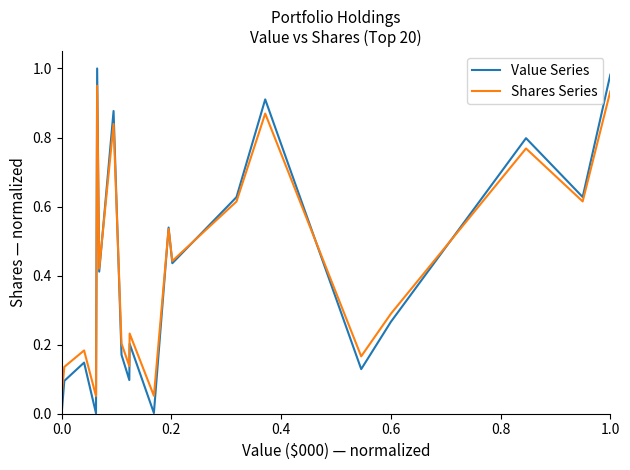

Which series has the widest spread of values?

Value Series